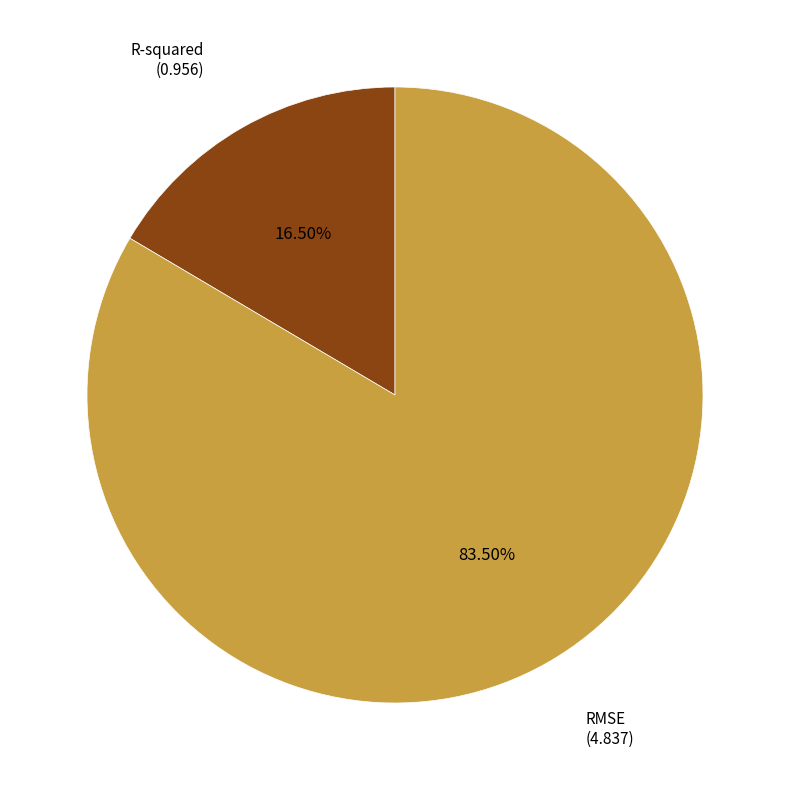

Does any single category account for the majority?

Yes